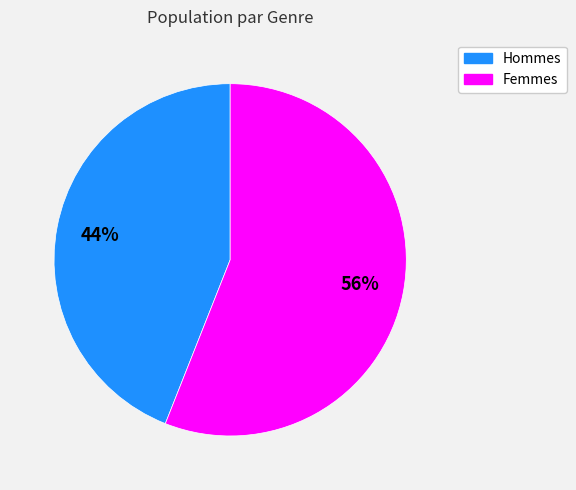

Count the number of slices in the pie.

2